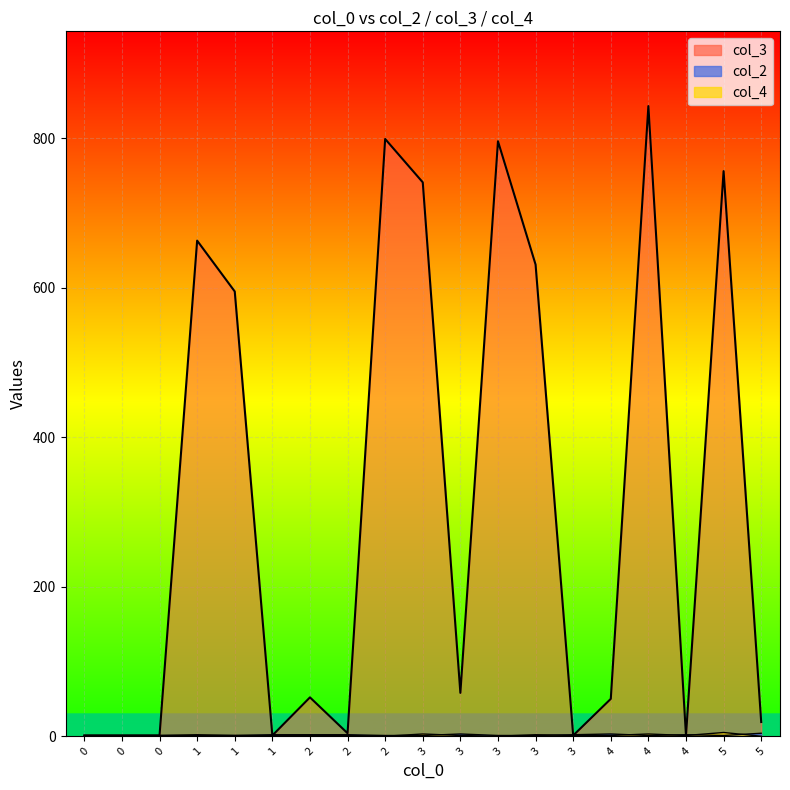

Rank the categories by col_2 value from highest to lowest.

5, 3, 4, 1, 2, 2, 3, 4, 0, 0, 0, 1, 1, 2, 3, 3, 3, 4, 5